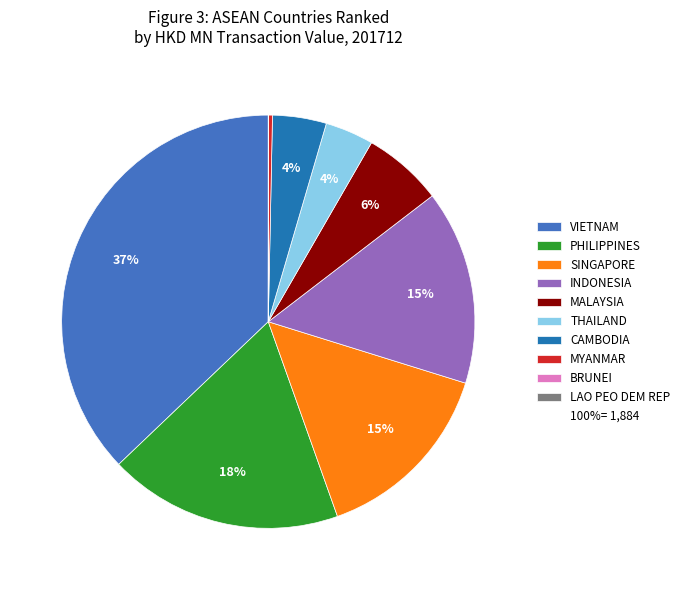

Does any single category account for the majority?

No